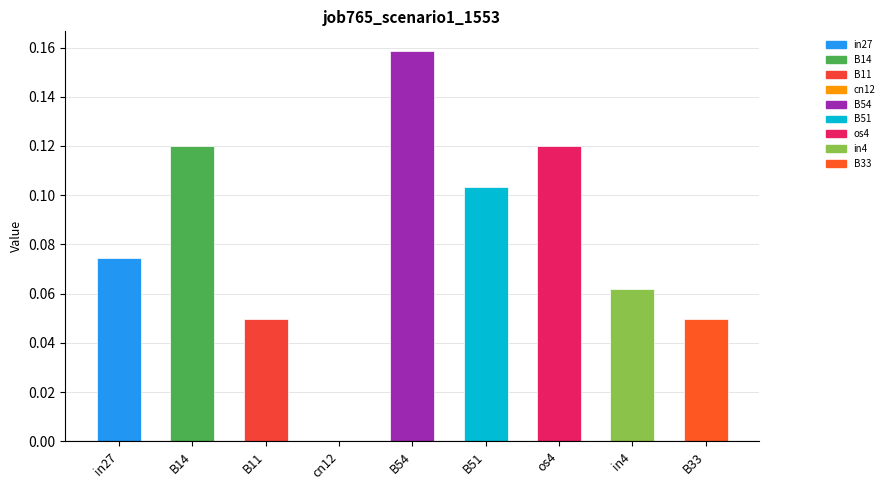

The chart shows a value of 0.2 at B14. True or false?

False